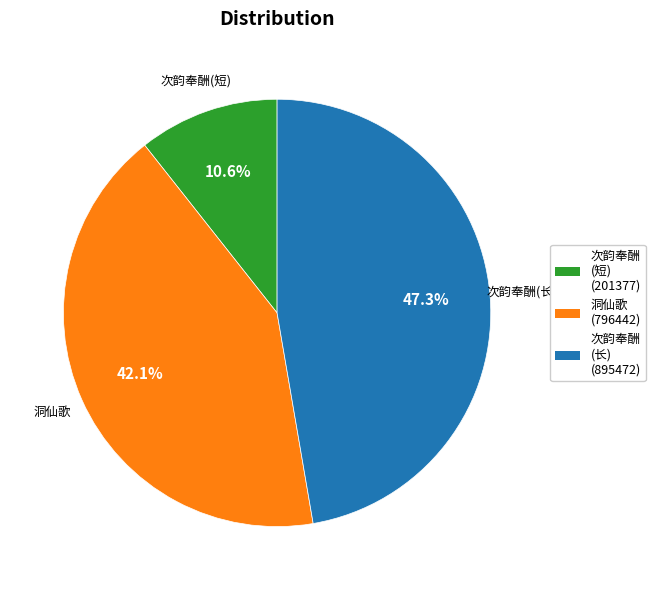

How many segments does this pie chart have?

3